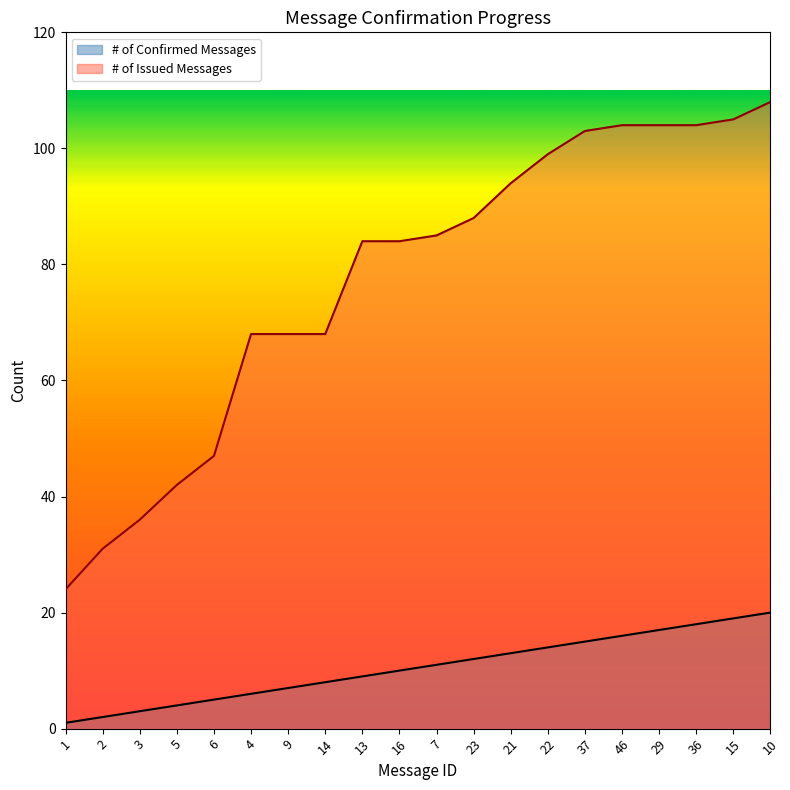

Reading left to right, list all the values displayed in this chart.

# of Confirmed Messages: 1=1	2=2	3=3	5=4	6=5	4=6	9=7	14=8	13=9	16=10	7=11	23=12	21=13	22=14	37=15	46=16	29=17	36=18	15=19	10=20
# of Issued Messages: 1=24	2=31	3=36	5=42	6=47	4=68	9=68	14=68	13=84	16=84	7=85	23=88	21=94	22=99	37=103	46=104	29=104	36=104	15=105	10=108